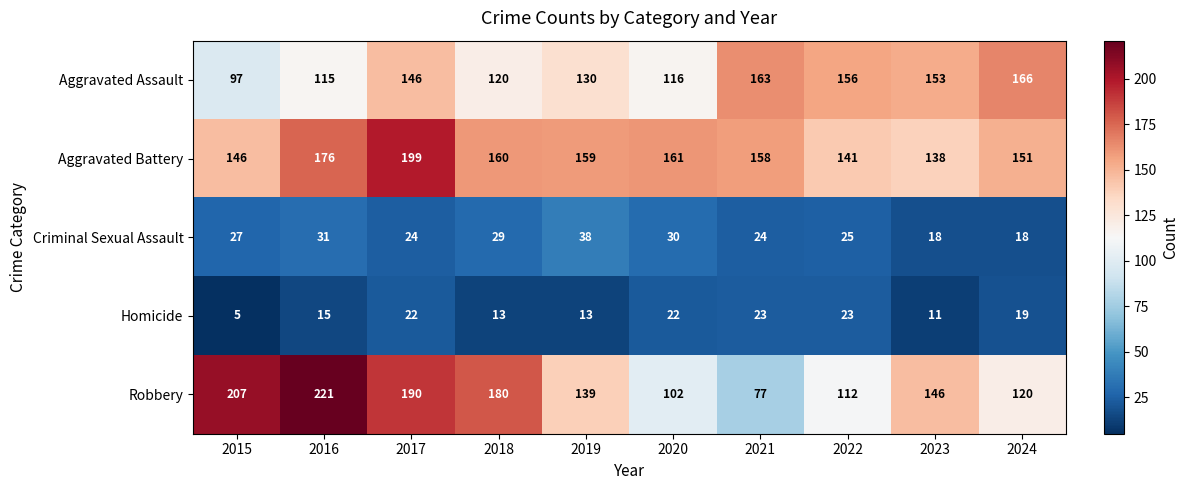

The value of Homicide at 2023 is 11. True or false?

True